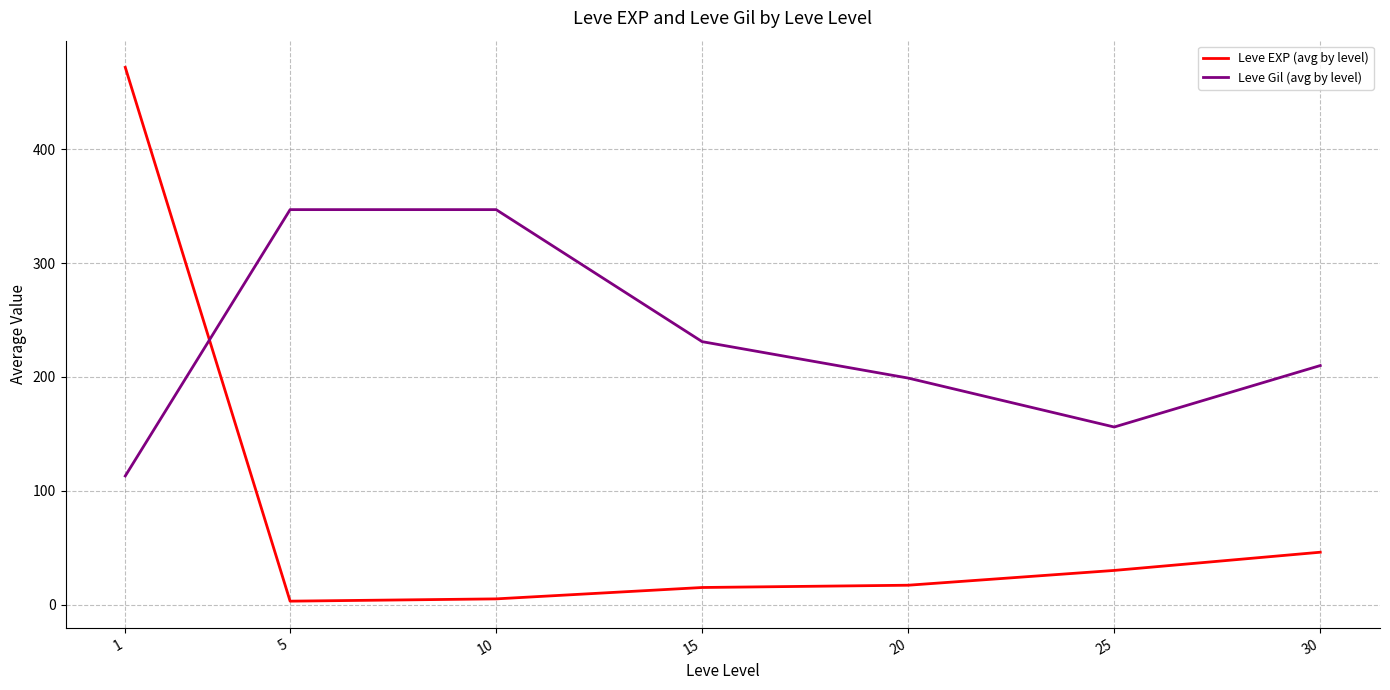

Which series has the largest total across all categories?

Leve Gil (avg by level)